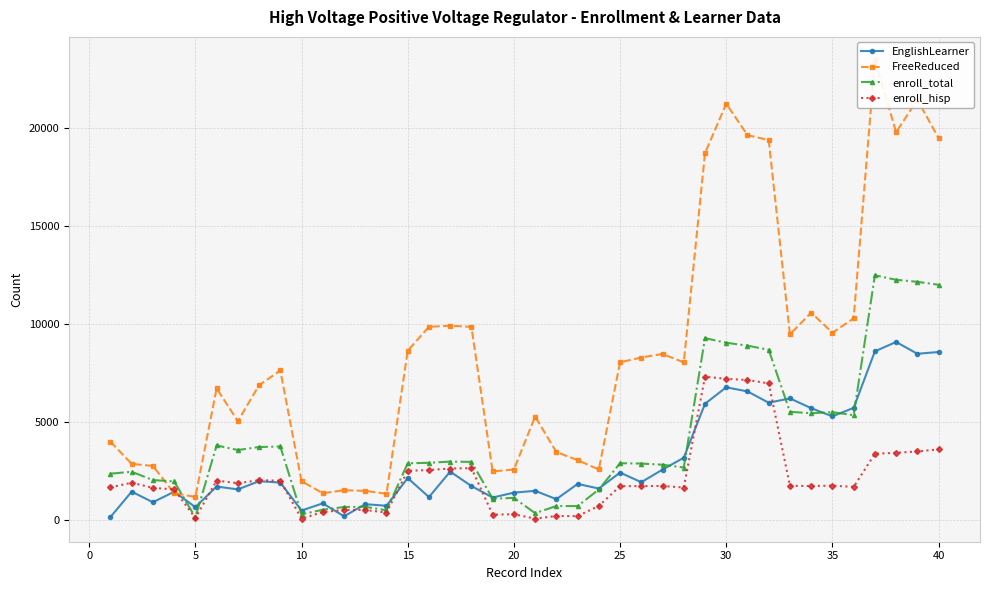

The value of EnglishLearner at 15 is 2117. True or false?

True